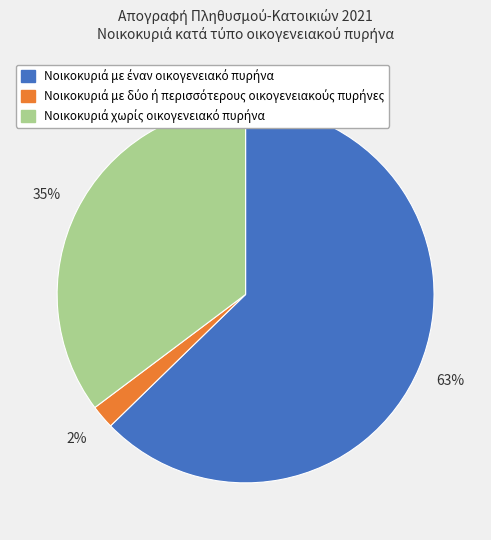

To the nearest percent, what is the average slice percentage?

33%